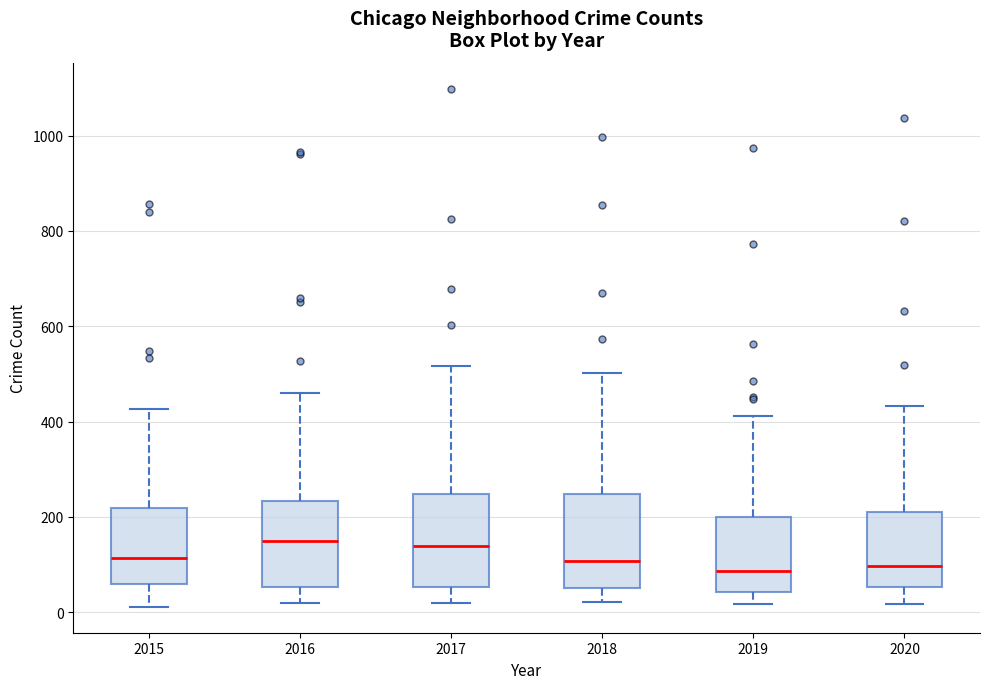

Reading left to right, read every box against the y-axis: the position of its median line, the range the box covers, and the ends of its whiskers. The values are not printed on the chart, so give them approximately, as read against the axis.

2015: median 120, box 60 to 220, whiskers 20 to 420
2016: median 140, box 60 to 240, whiskers 20 to 460
2017: median 140, box 60 to 240, whiskers 20 to 520
2018: median 100, box 40 to 240, whiskers 20 to 500
2019: median 80, box 40 to 200, whiskers 20 to 420
2020: median 100, box 60 to 220, whiskers 20 to 440